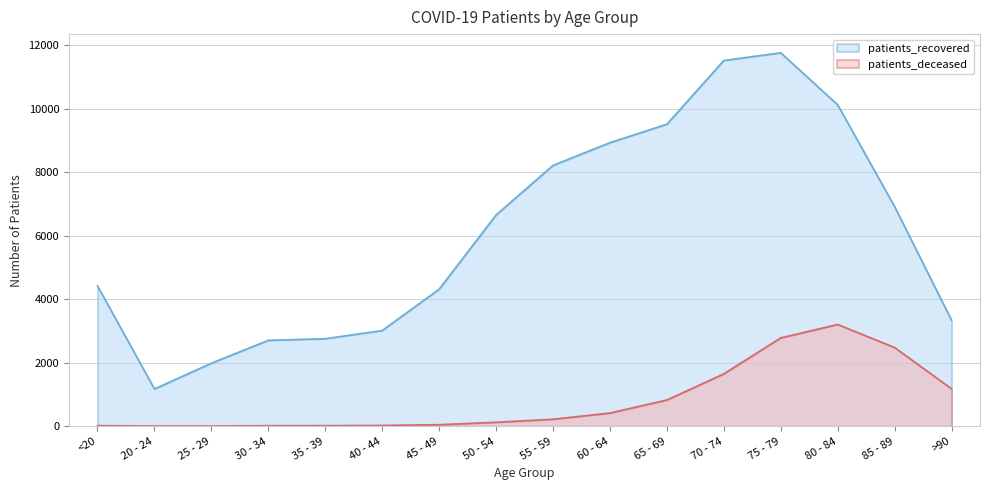

What is the total value across all series at <20?

4439